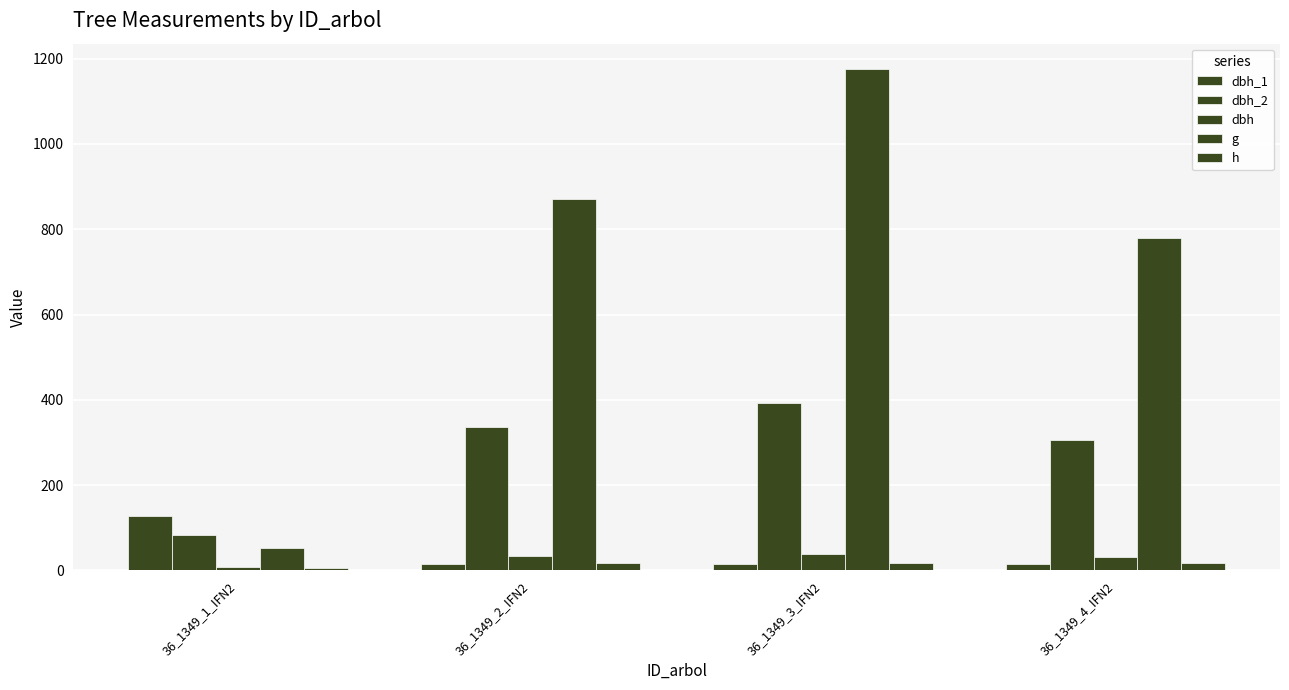

Which series has the largest total across all categories?

g